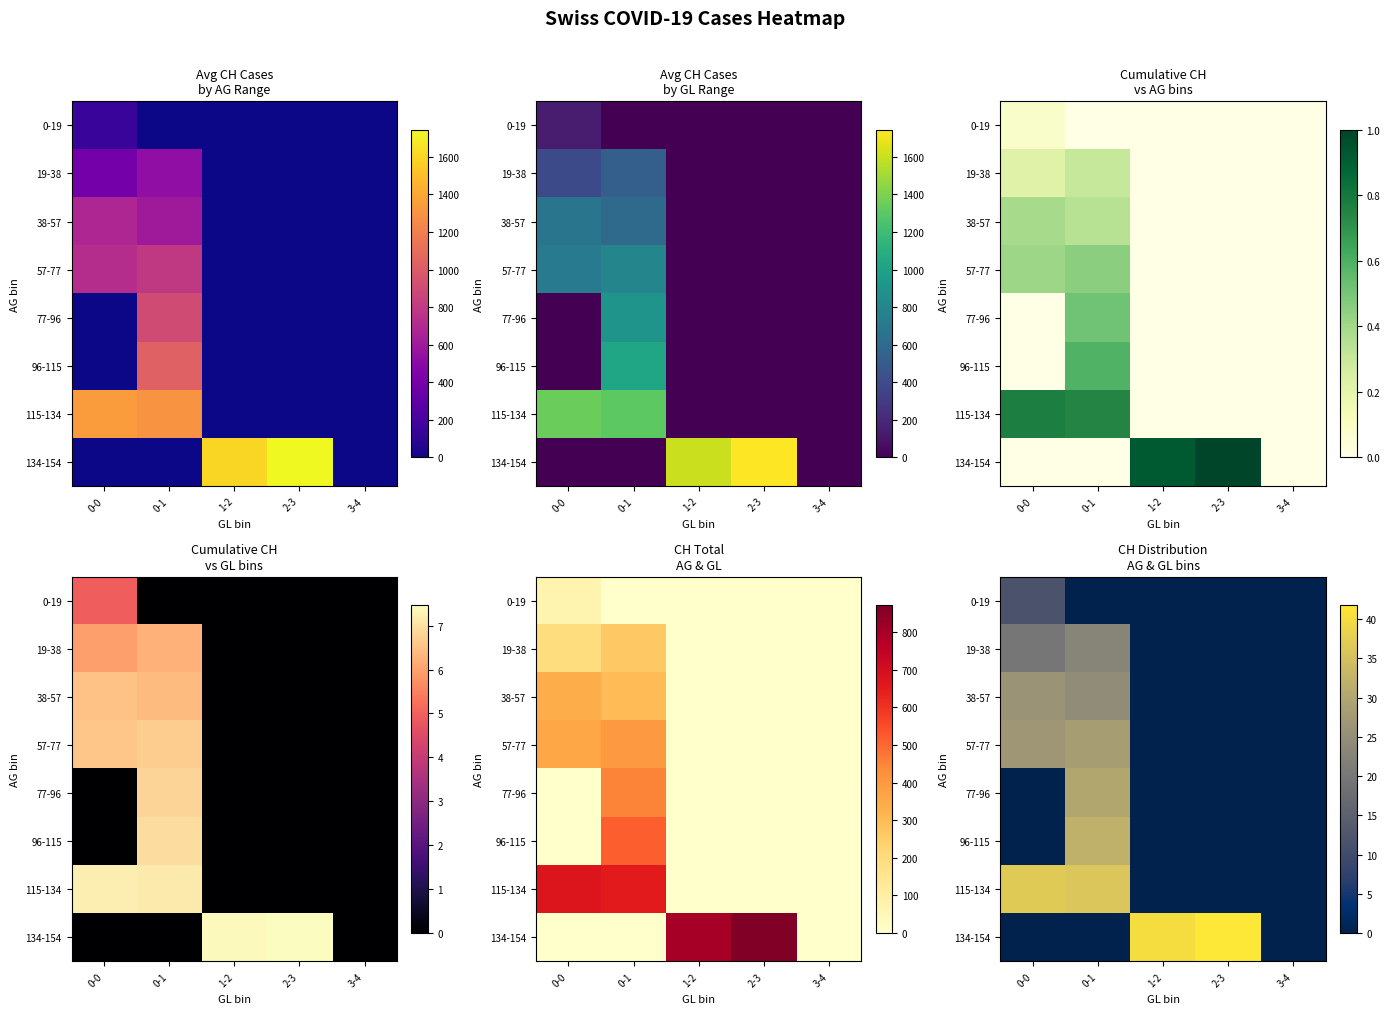

At which category is the sum across all series the highest?

0-1